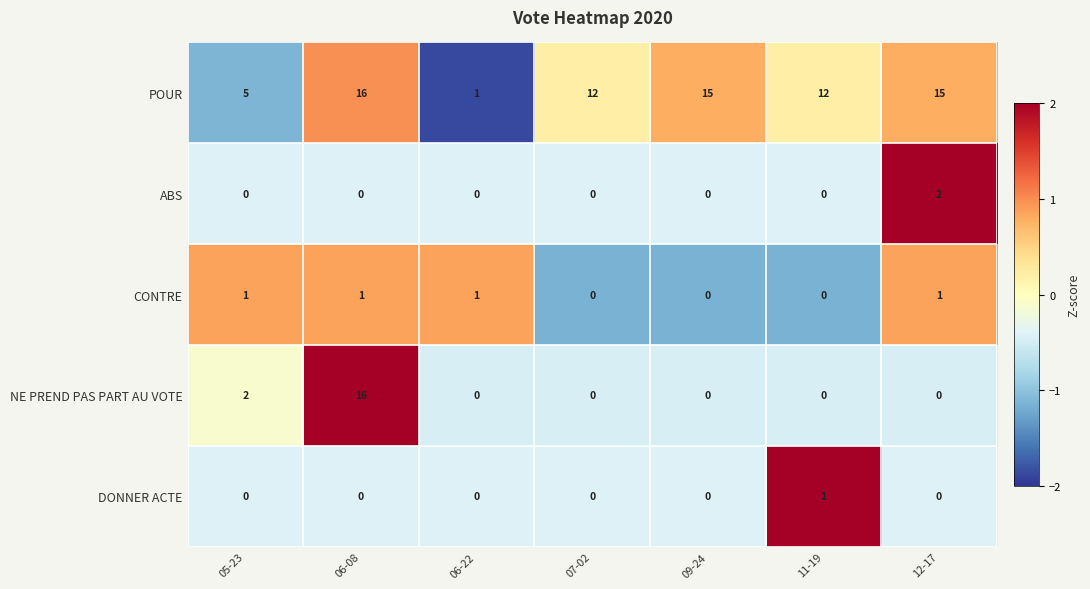

What is the difference between the POUR values at 05-23 and 06-22?

4